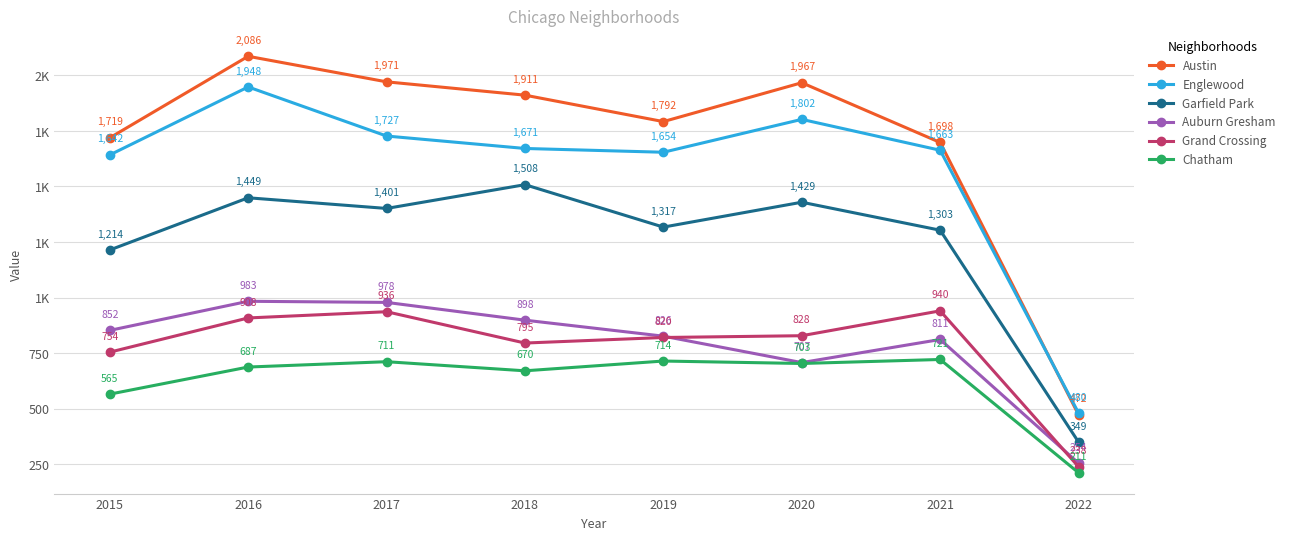

What is the value of the Englewood point at the 5th from the left?

1654